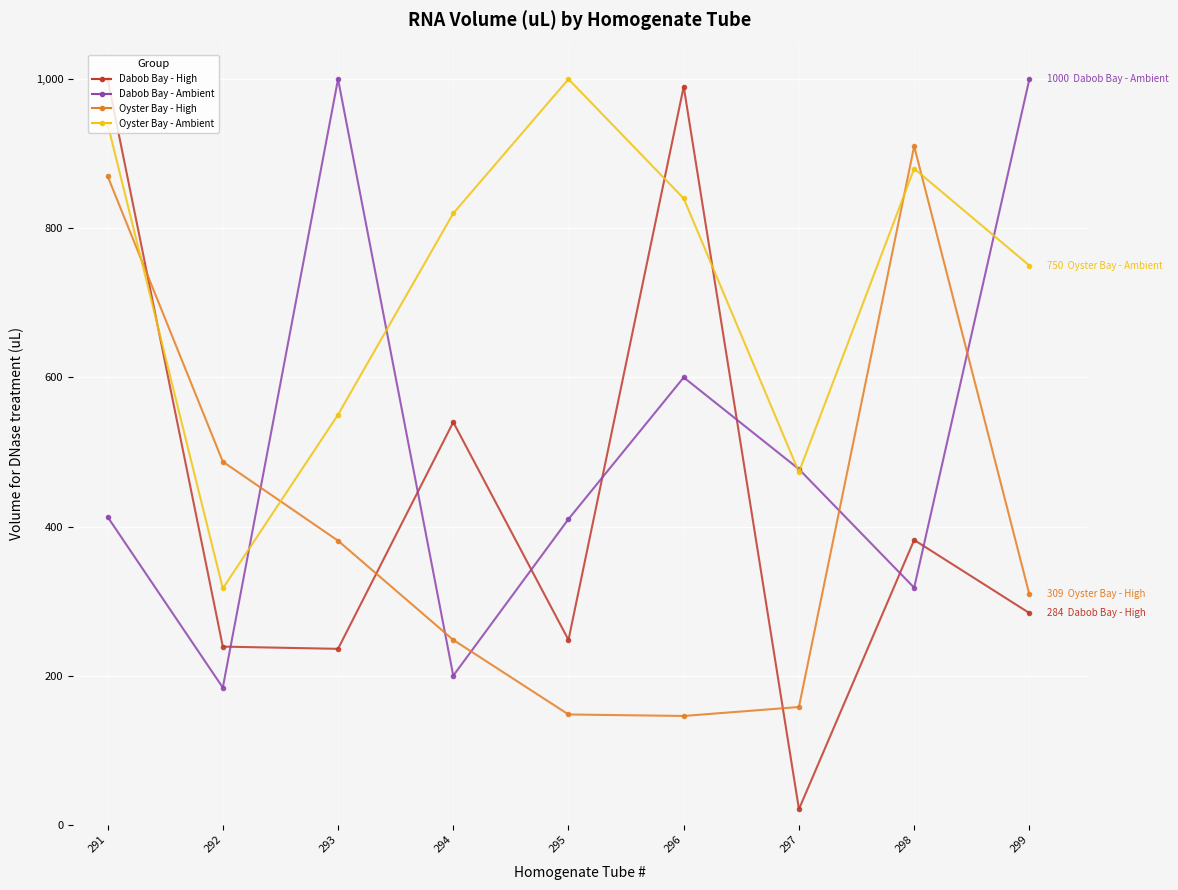

Is it true that Dabob Bay - High equals 190 at 299?

False